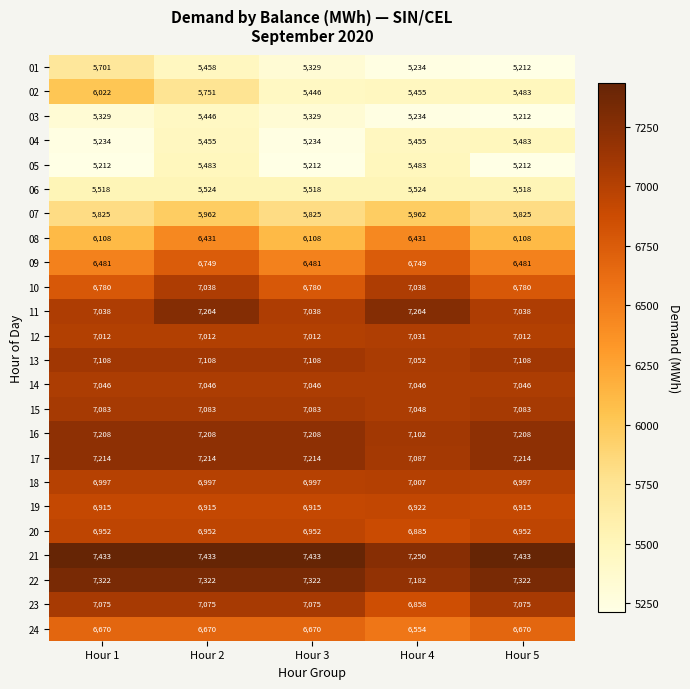

The value of 06 at Hour 3 is 7789. True or false?

False